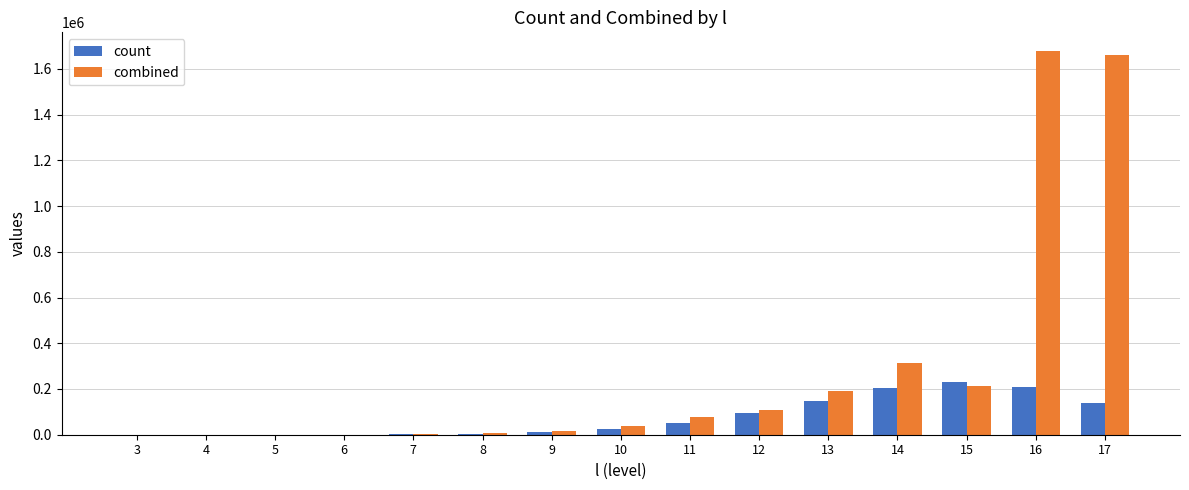

What is the maximum value shown in the chart?

1675814.1